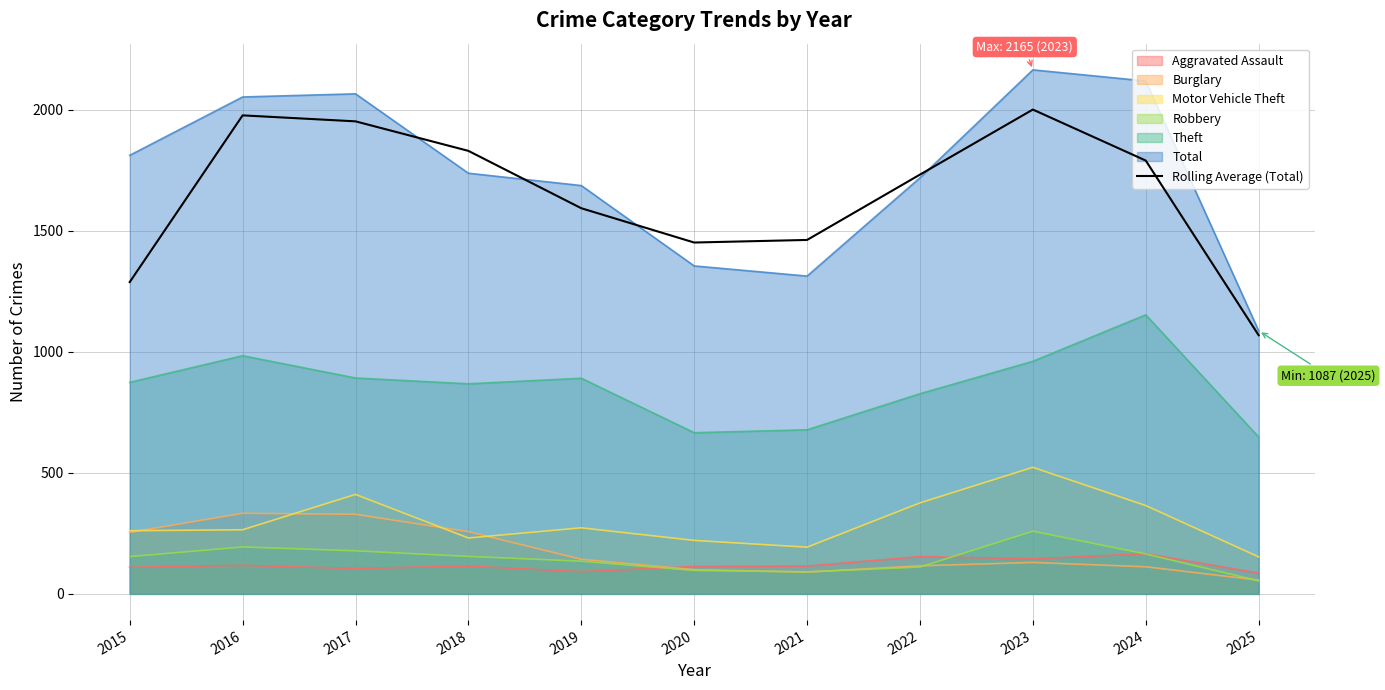

At which category does the chart reach its minimum across all series?

2025